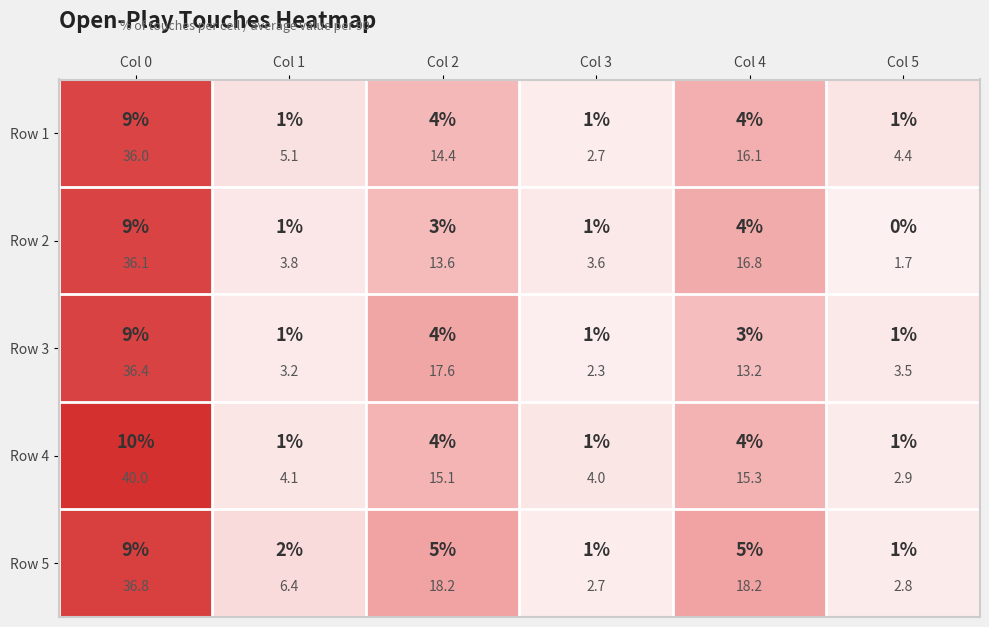

Which has a higher value, Col 1 or Col 5?

Col 1